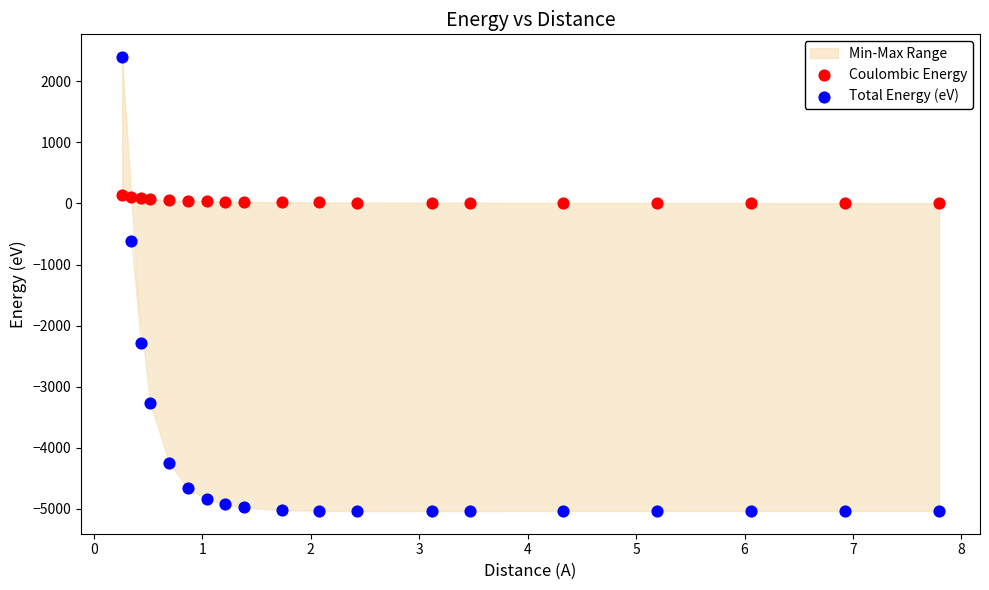

Which series contains the lowest Y value?

Total Energy (eV)